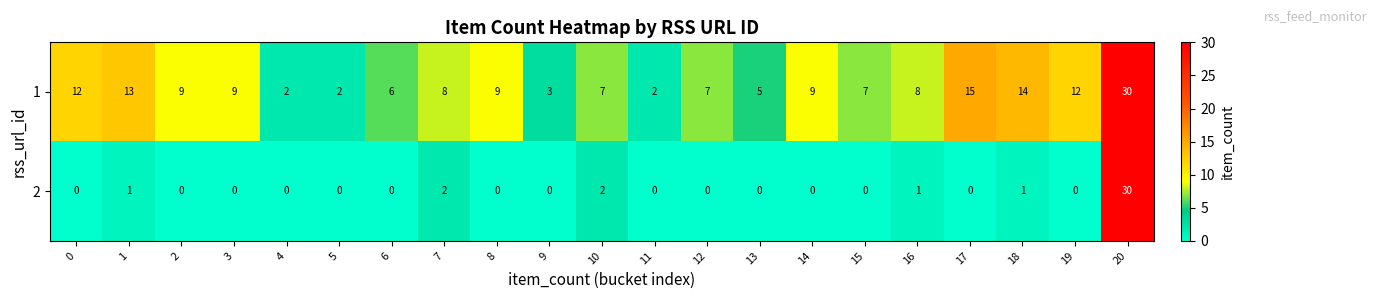

The 2 series shows 0 at 12. True or false?

True